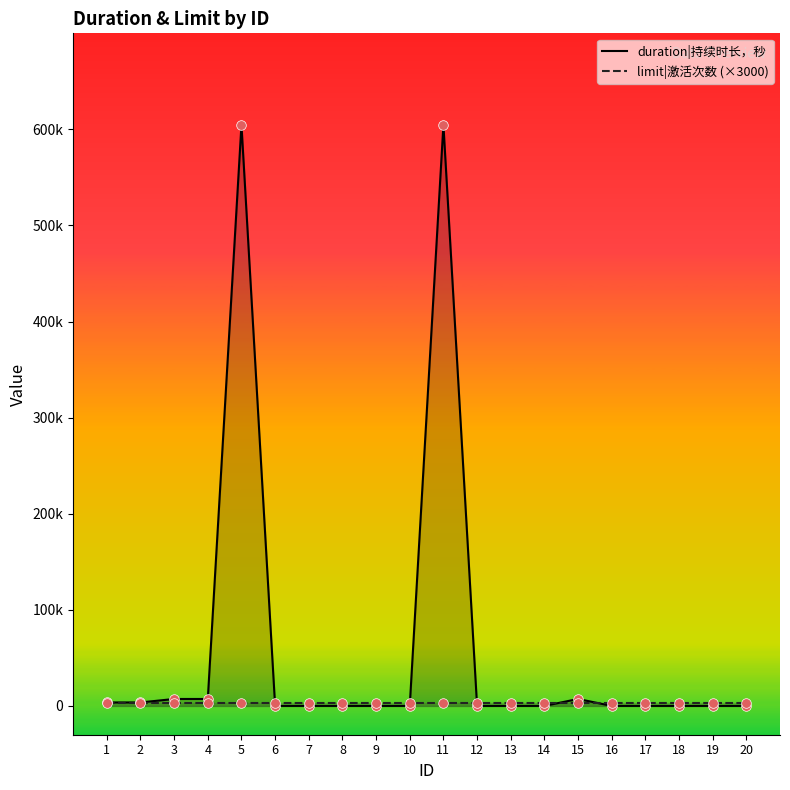

At how many categories does at least one series exceed 397081?

2